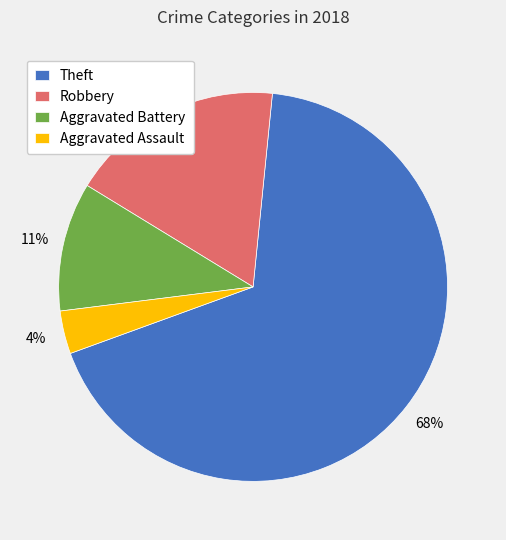

True or false: Aggravated Assault accounts for 4% of the total.

True